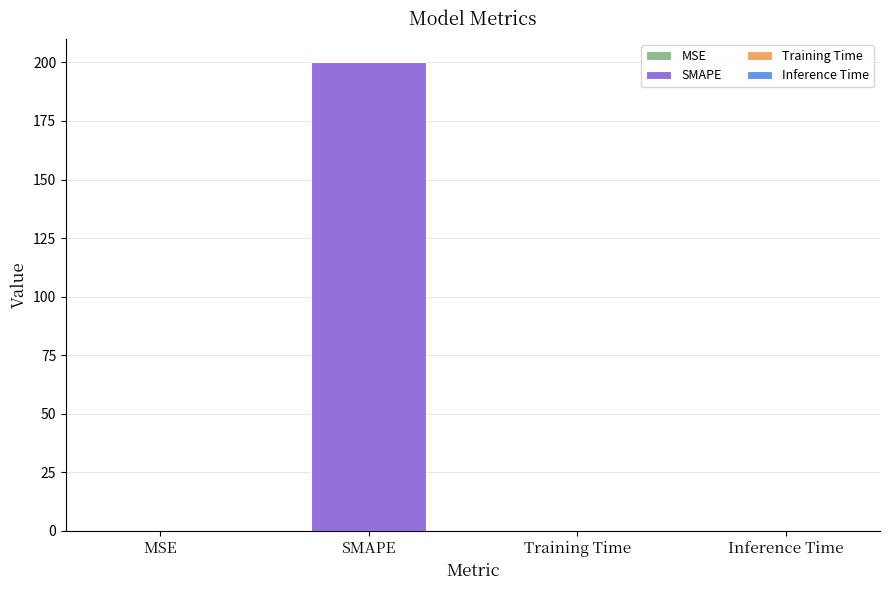

What is the maximum value shown in the chart?

200.0